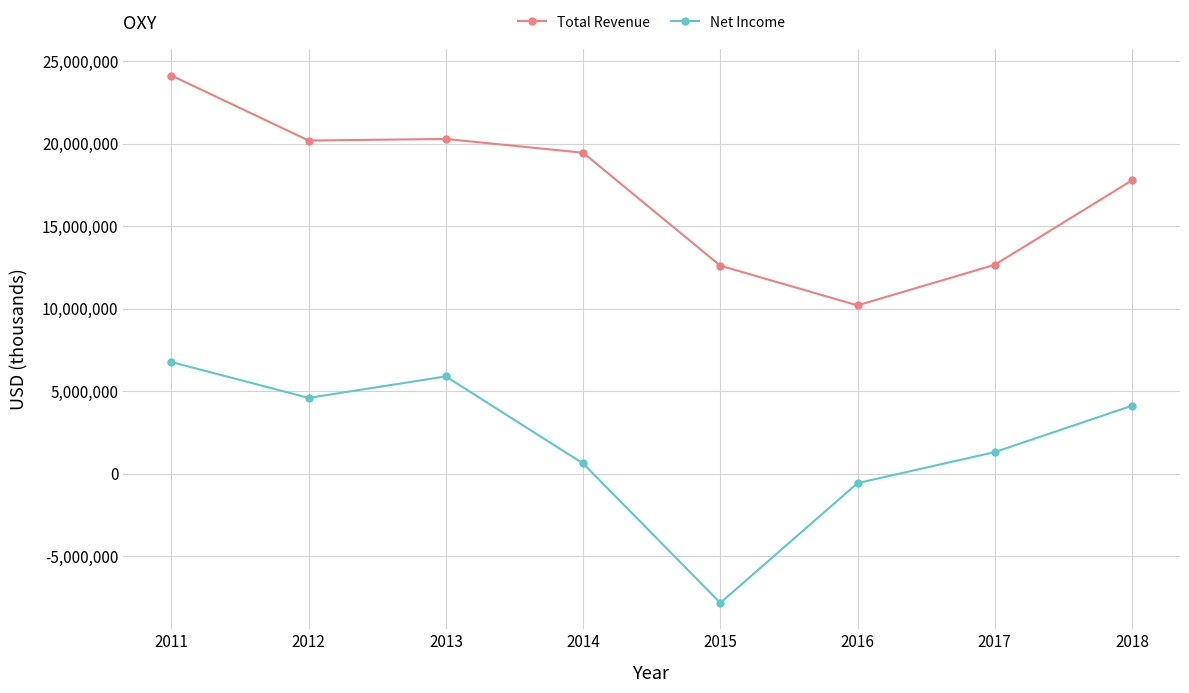

Rank the series by their maximum value, from lowest to highest.

Net Income, Total Revenue